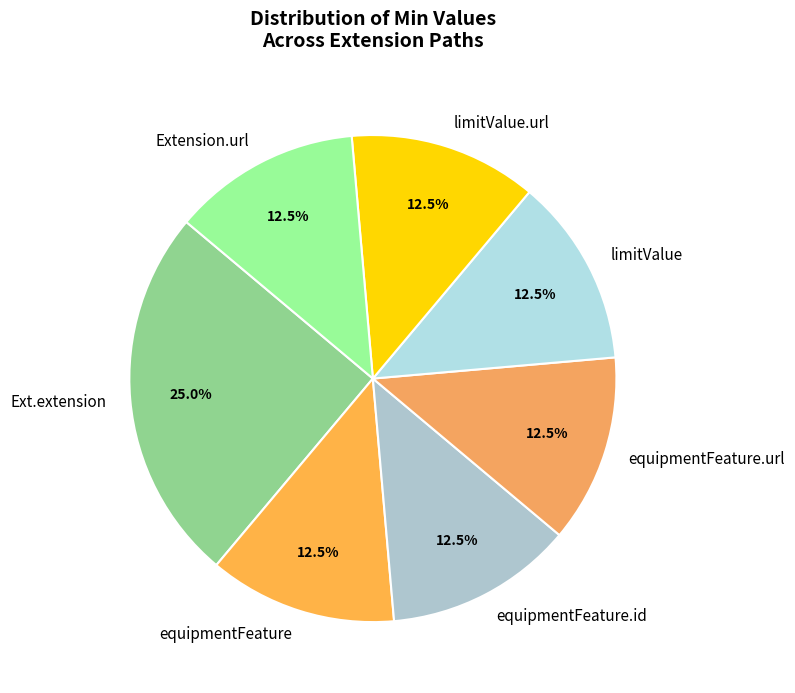

Is it true that Extension.url is 23% of the pie?

False